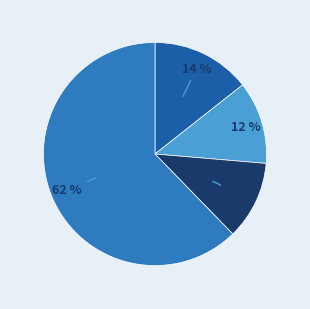

Is there a majority slice in this chart?

Yes